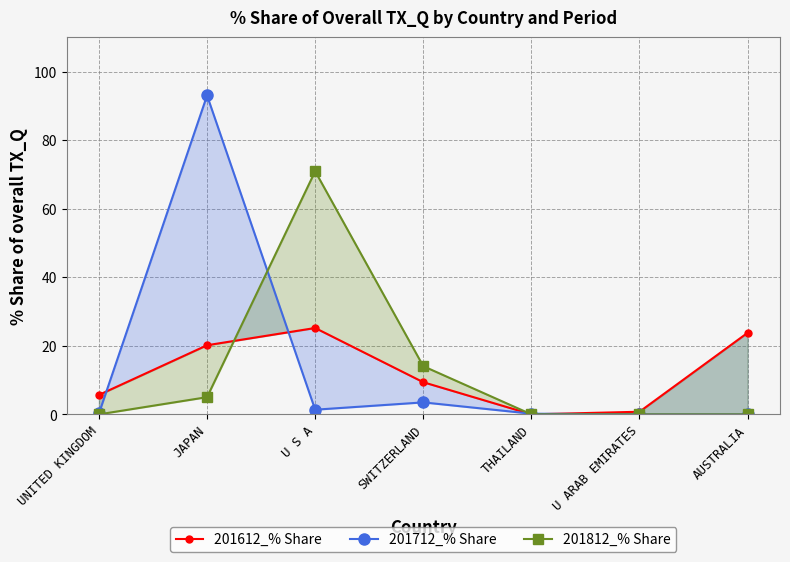

Which series has the largest total across all categories?

201712_% Share